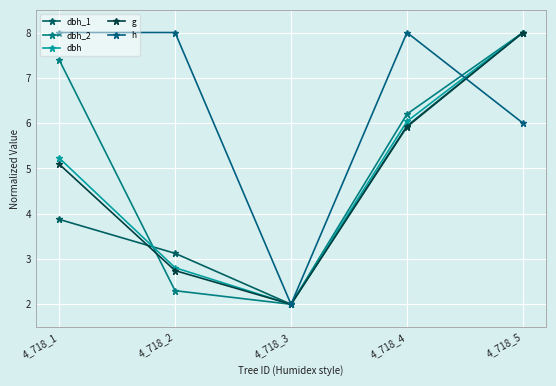

What is the sum of the dbh_1 values at 4_718_5 and 4_718_1?

11.9